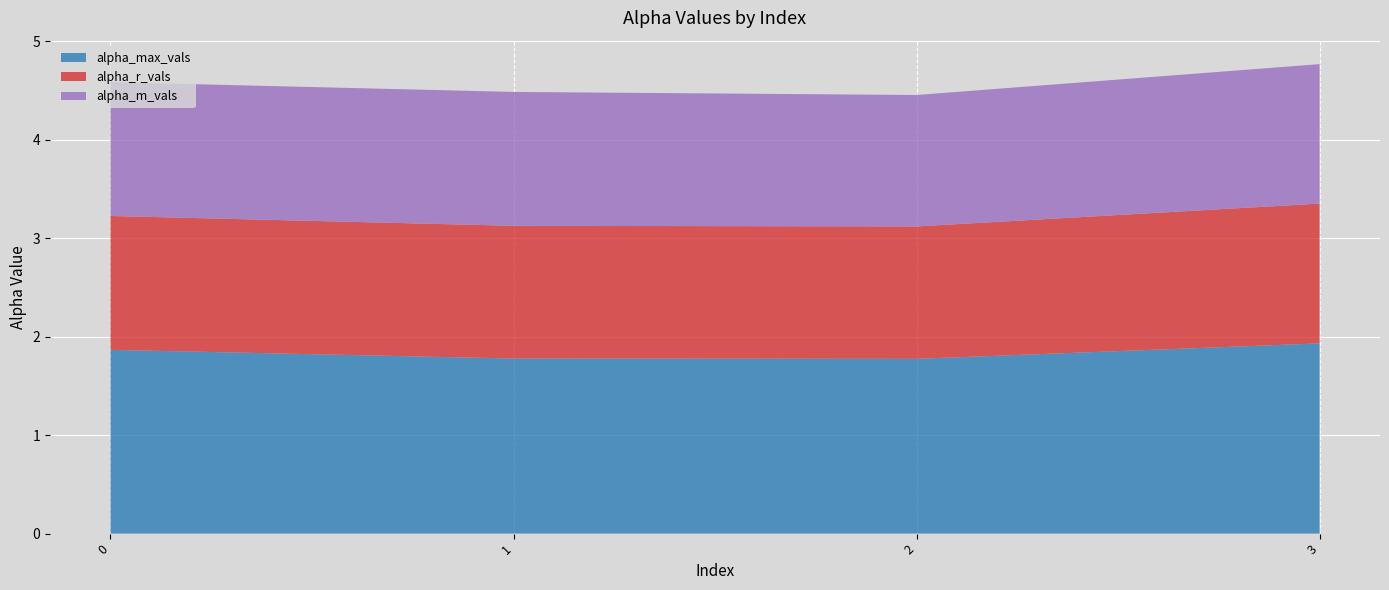

Reading left to right, transcribe all the data shown in this chart.

alpha_max_vals: 1.9	1.8	1.8	1.9
alpha_r_vals: 1.4	1.3	1.3	1.4
alpha_m_vals: 1.4	1.4	1.3	1.4